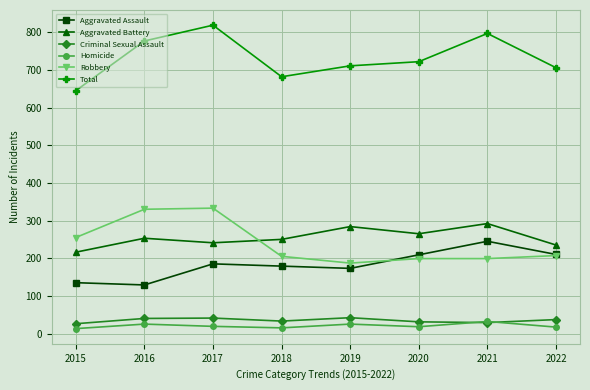

True or false: Aggravated Assault and Criminal Sexual Assault cross at least once.

False